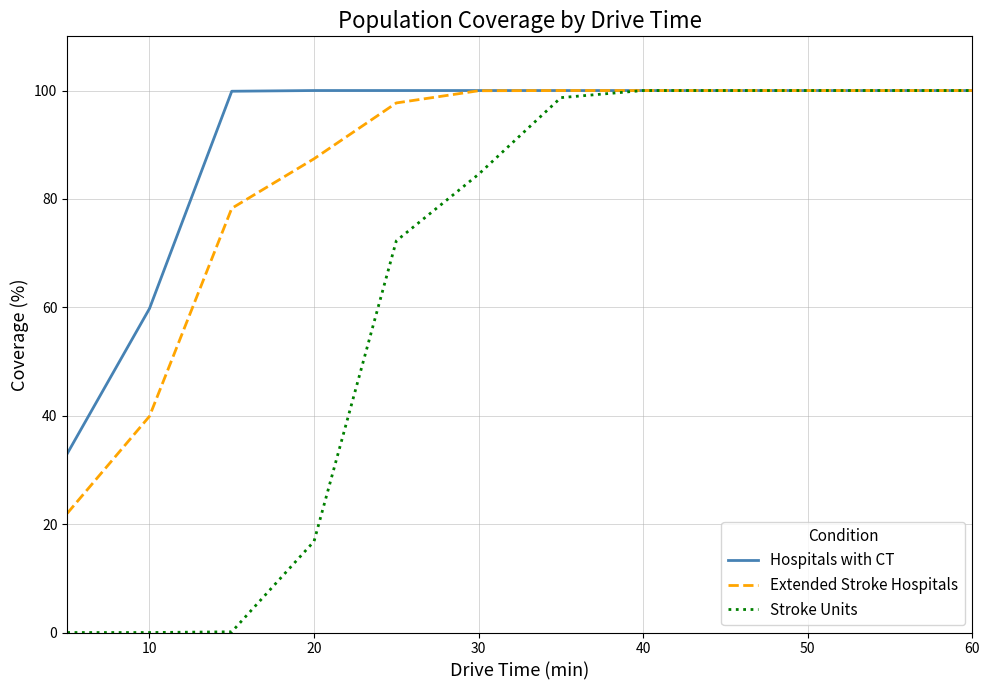

List the series in order of their overall mean, highest first.

Hospitals with CT, Extended Stroke Hospitals, Stroke Units